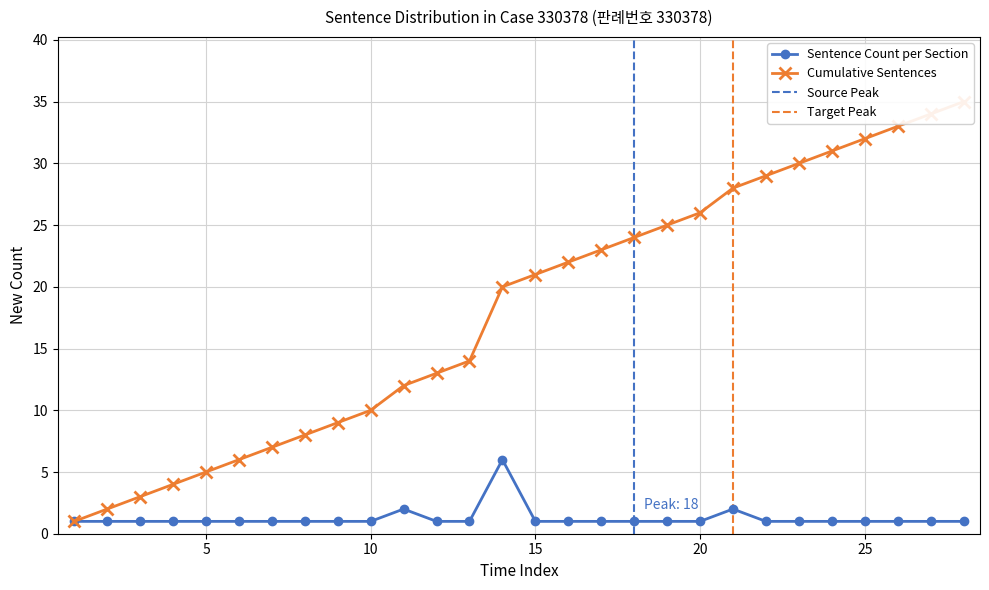

True or false: the data shows 1 at 20.

True